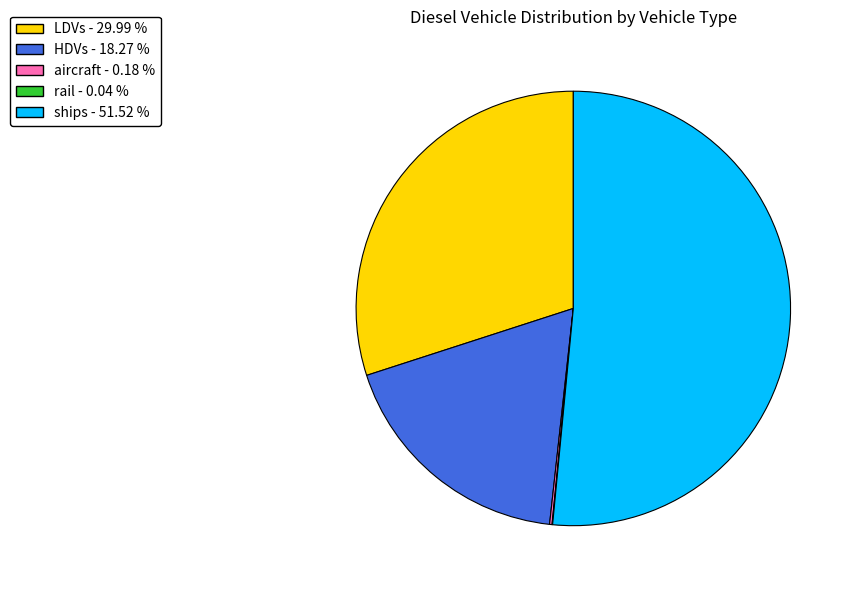

Is there any slice that represents more than half of the pie?

Yes